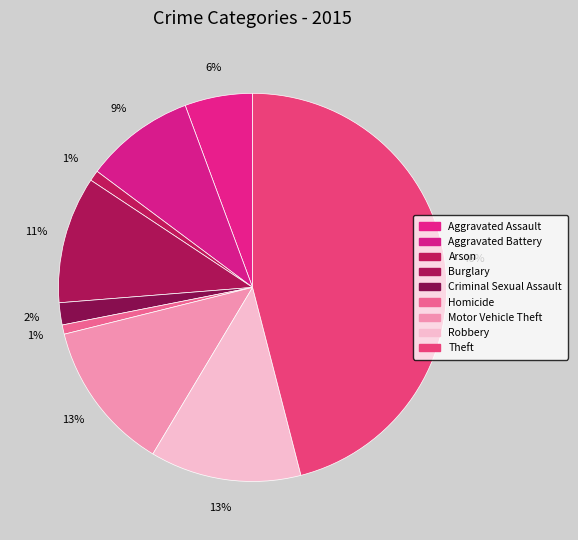

How many slices are in this pie chart?

9